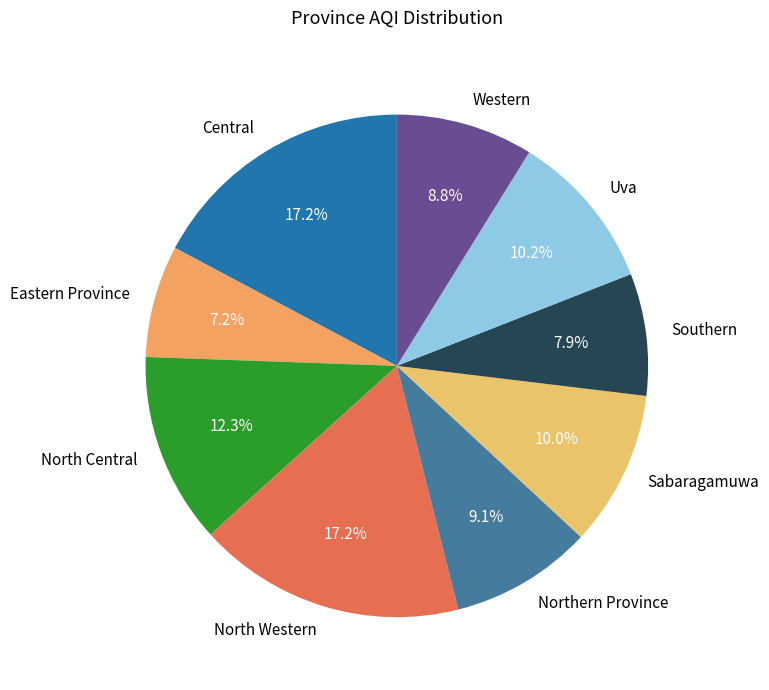

What is the ratio of the value at North Central to the value at Eastern Province?

1.7